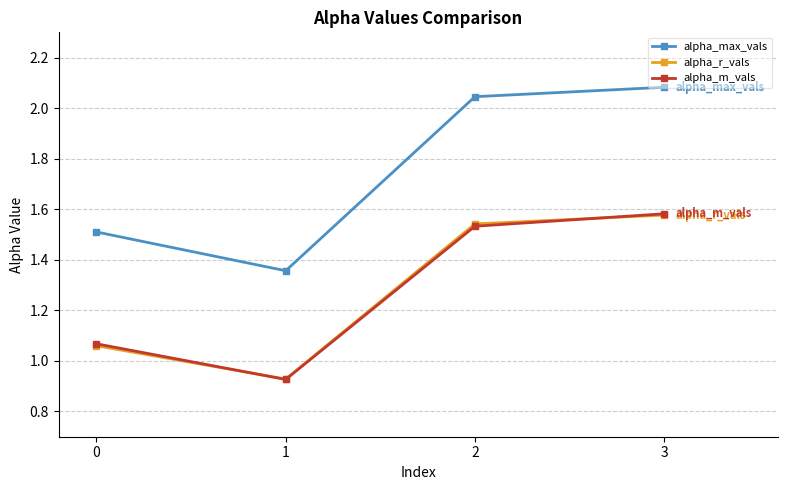

Rank the categories by alpha_max_vals value from highest to lowest.

3, 2, 0, 1